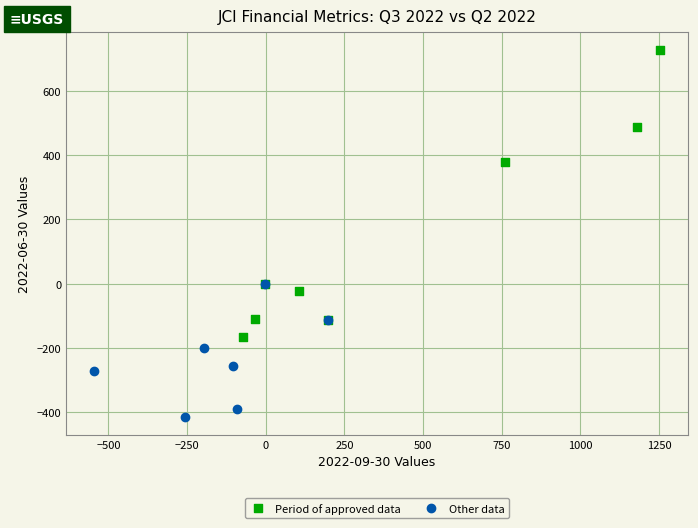

What are all the series names shown in the legend?

Period of approved data, Other data